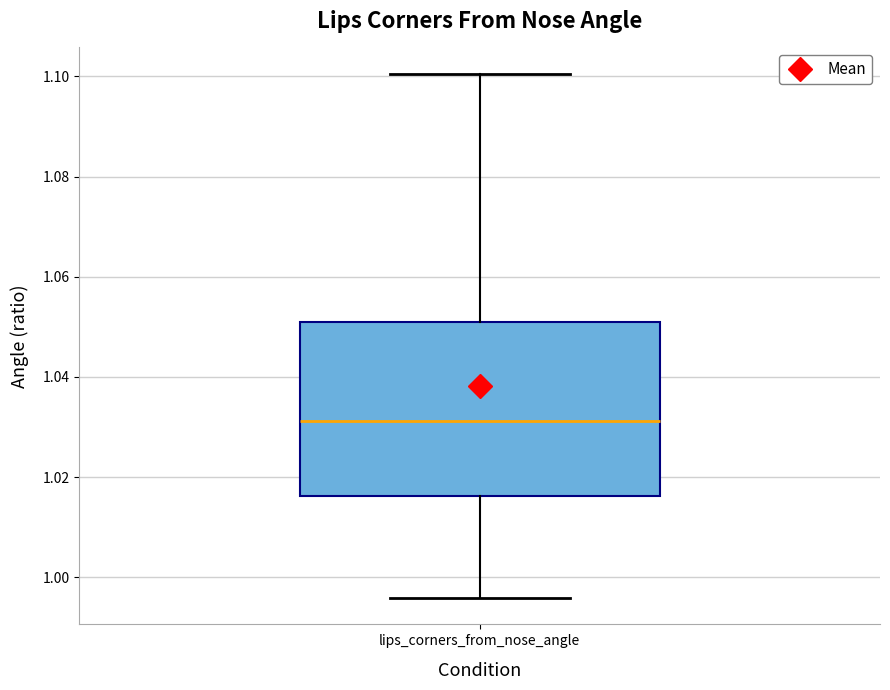

Where is the lower edge of the box for lips_corners_from_nose_angle on the y-axis? The values are not printed on the chart, so give them approximately, as read against the axis.

1.016